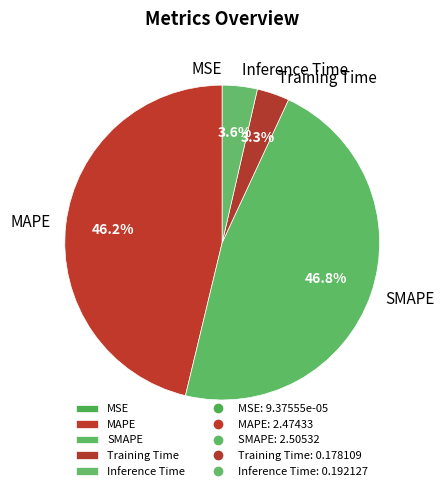

Is there a majority slice in this chart?

No